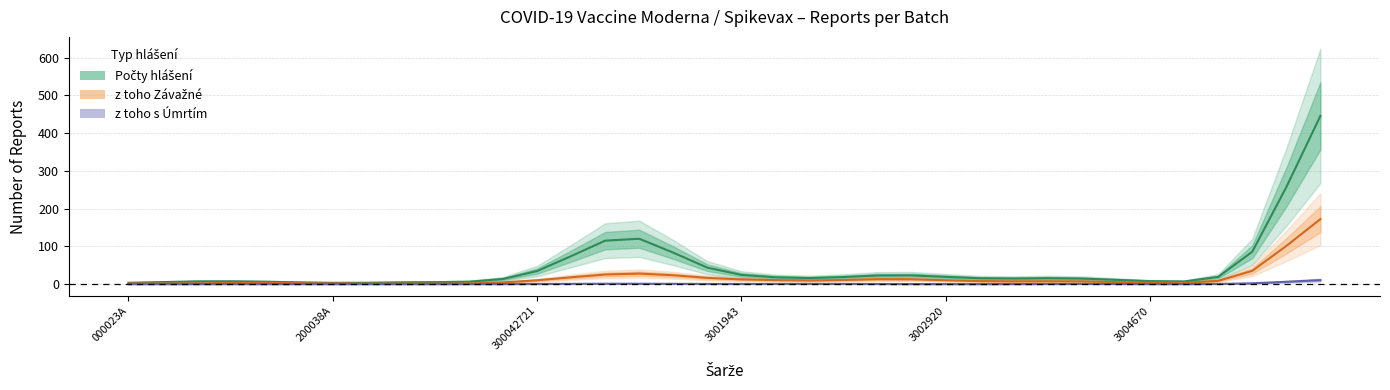

What is the label of the 5th point from the left?

3002920